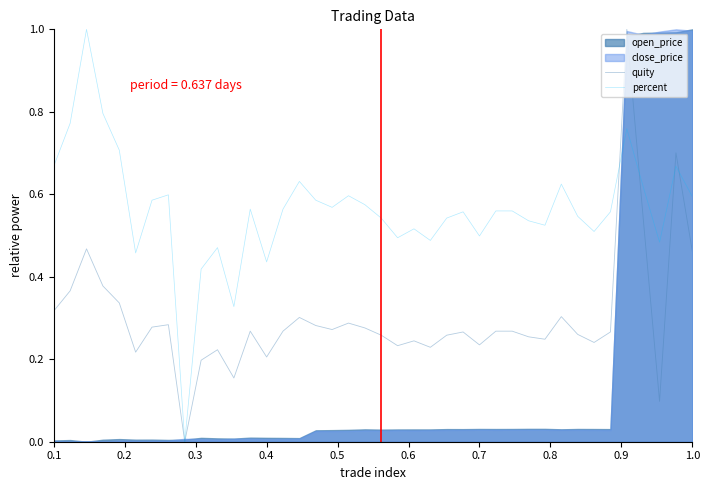

What is the maximum value for percent?

1.0